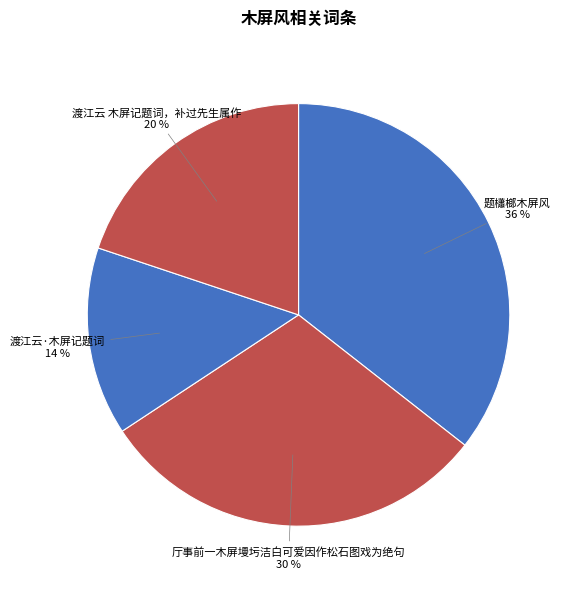

How many segments does this pie chart have?

4